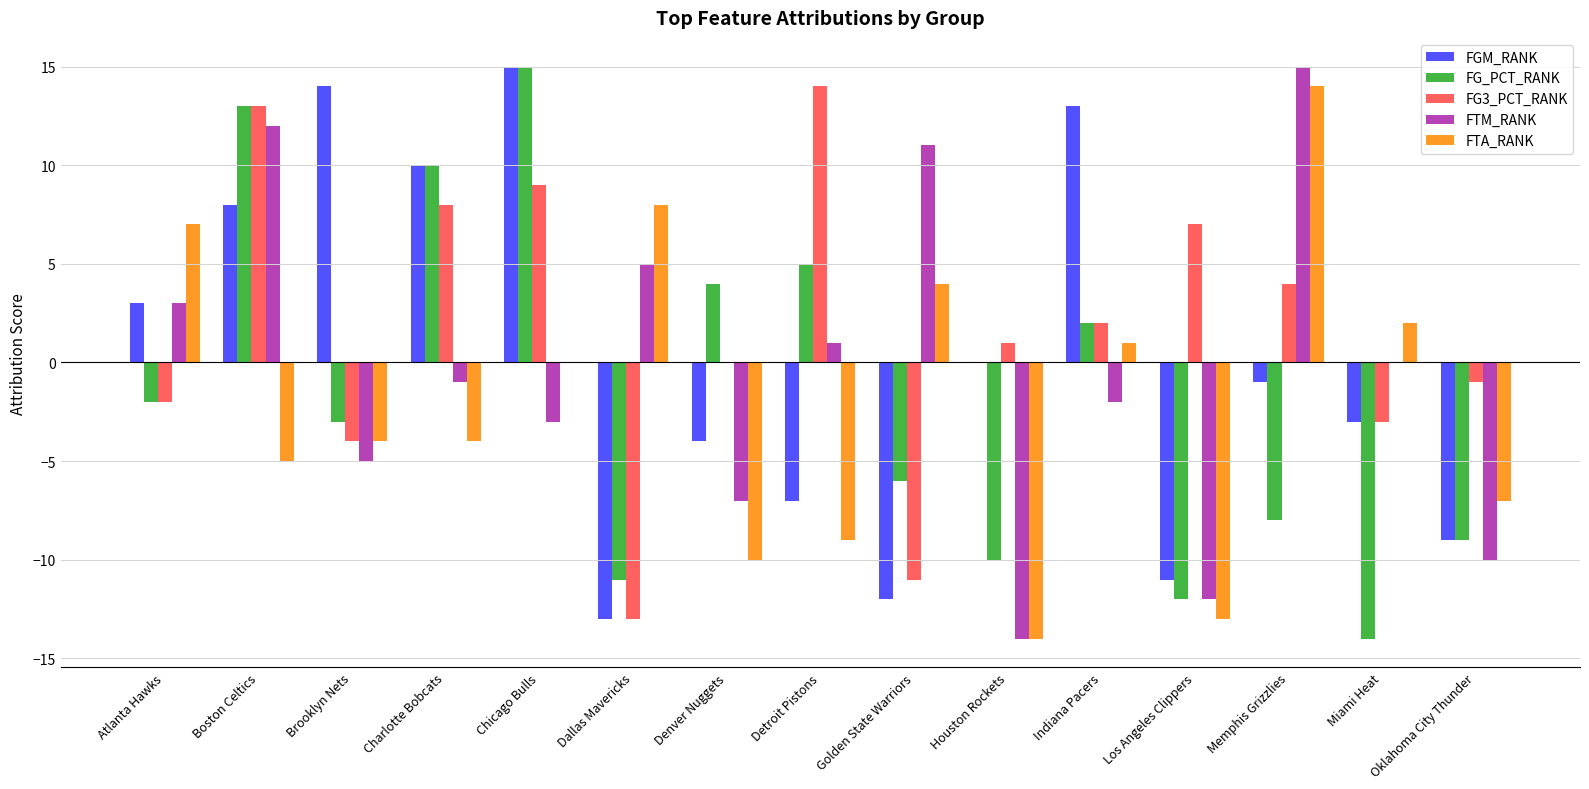

What is the greatest value displayed?

15